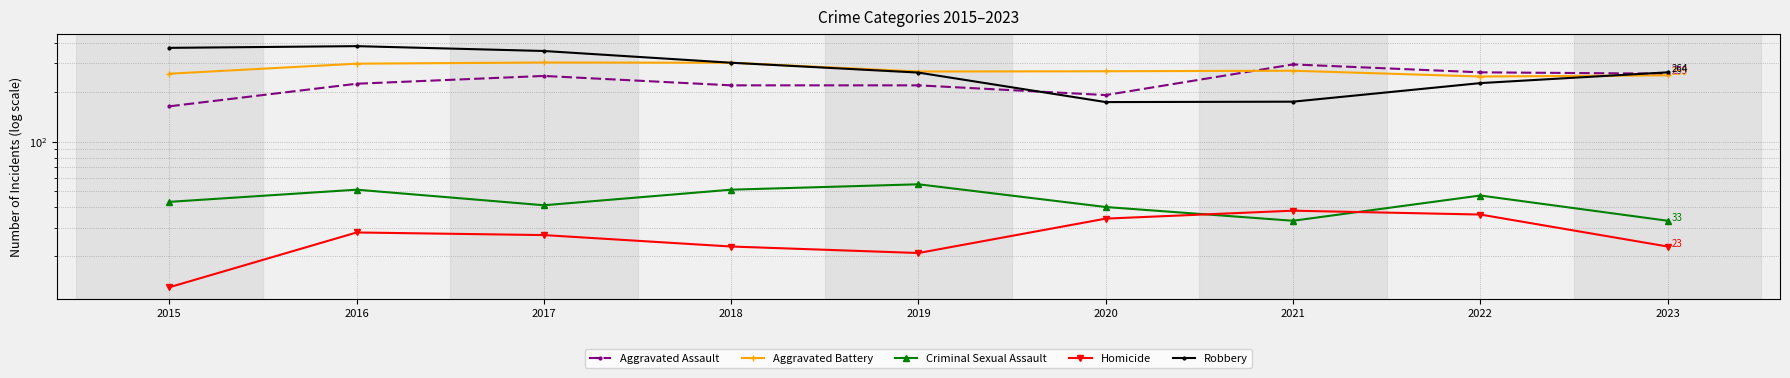

What is the sum of the Aggravated Assault values at 2018 and 2015?

384